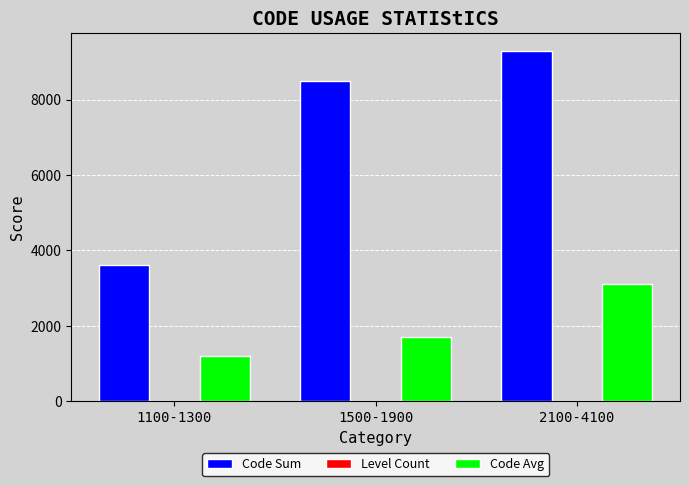

True or false: Code Avg has a value of 1200 at 1100-1300.

True